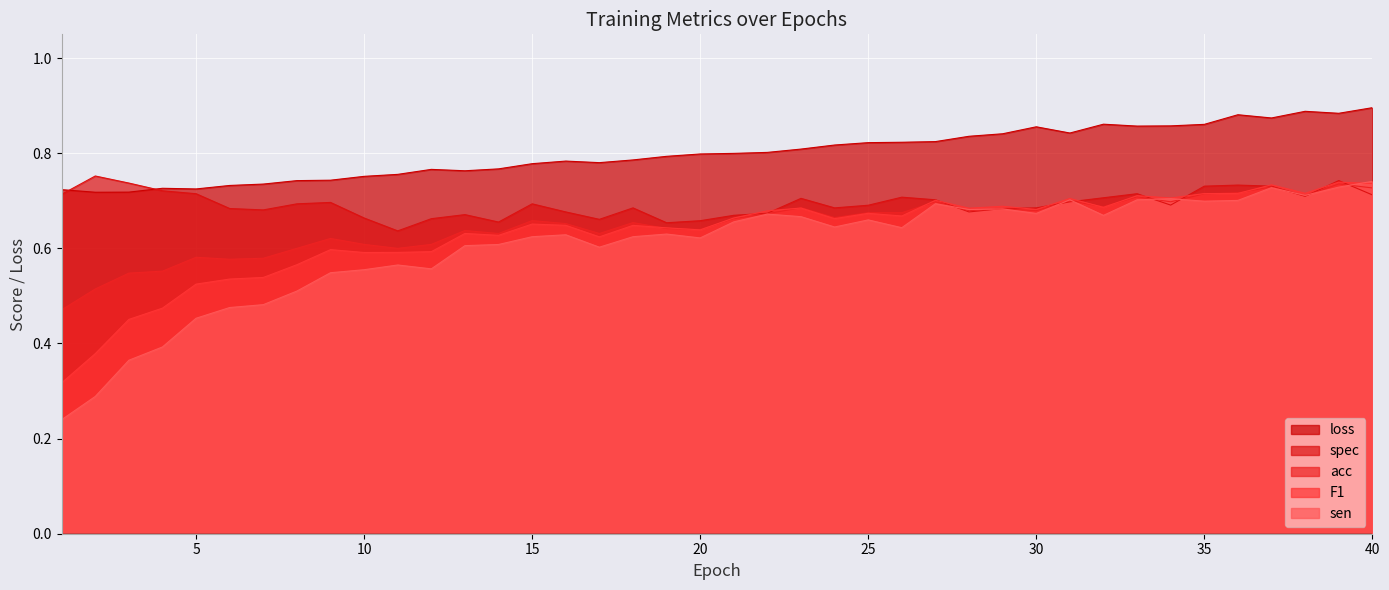

True or false: F1 has a value of 0.6 at 18.

True